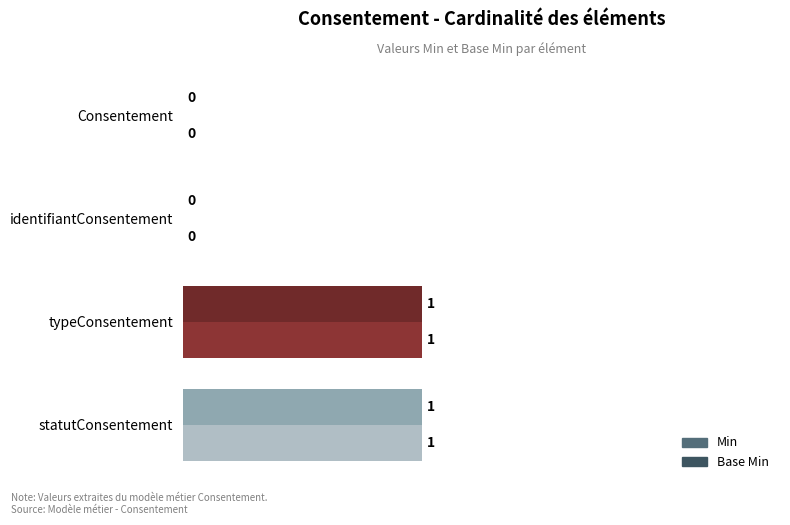

The value of Min at identifiantConsentement is 0. True or false?

True